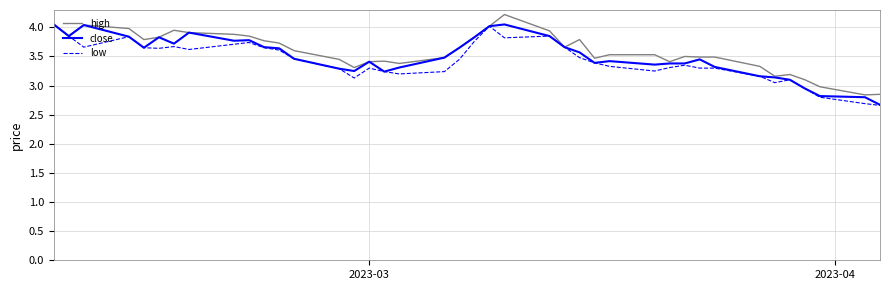

List the series in order of their overall mean, lowest first.

low, close, high